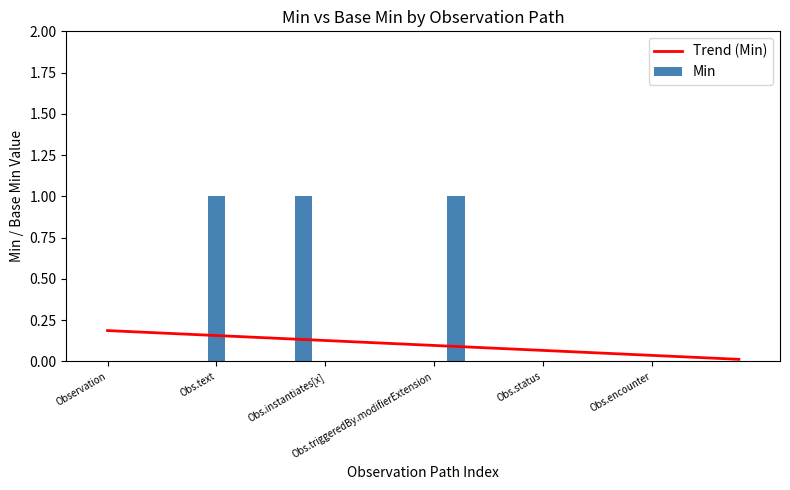

What is the sum of all Min values?

3